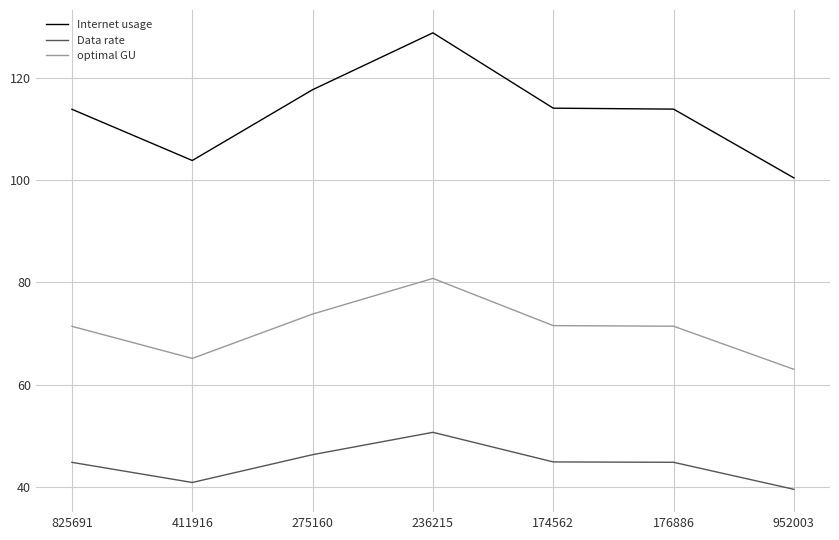

List the series in order of their peak value, highest first.

Internet usage, optimal GU, Data rate